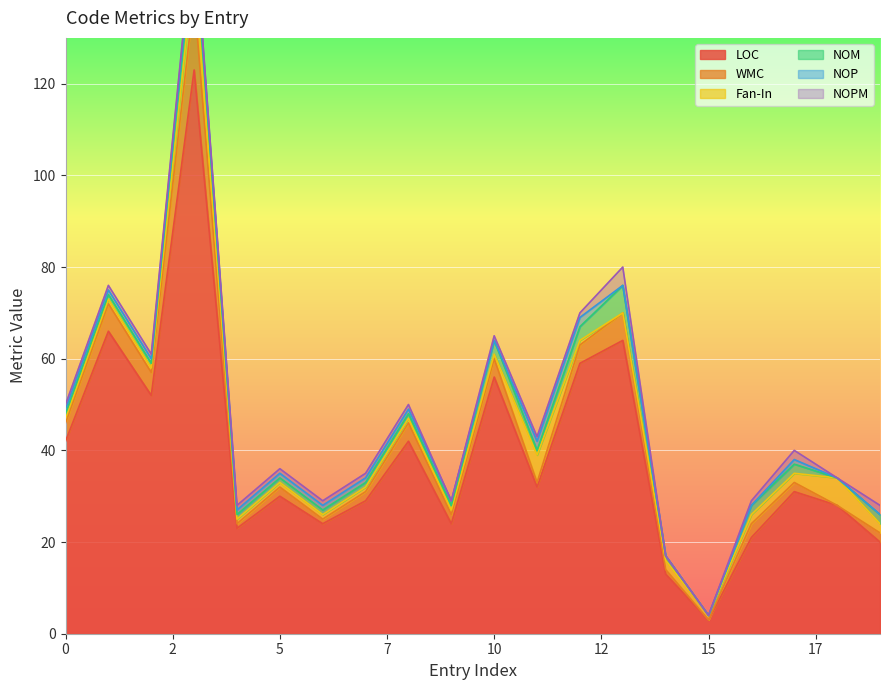

How many intersections are there between NOPM and NOP?

3